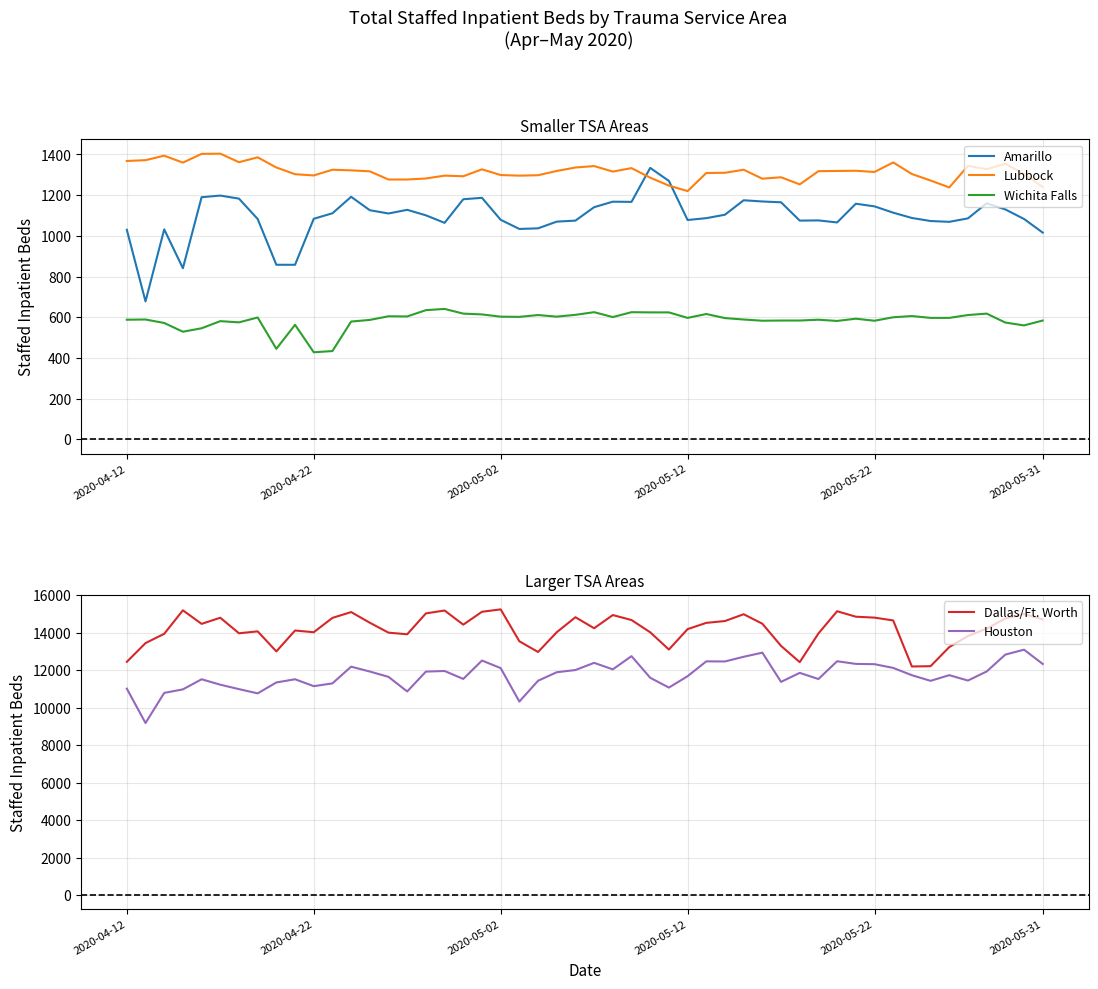

How many times do Lubbock and Amarillo cross each other?

2